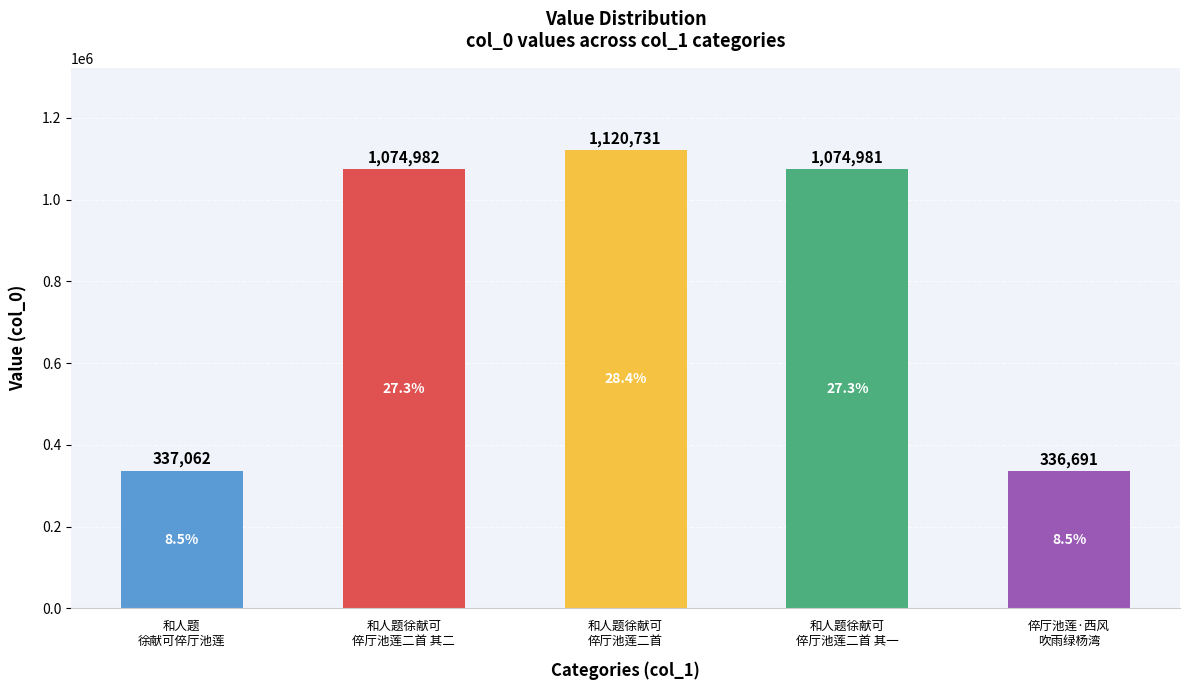

What is the label of the 1st bar from the left?

和人题
徐献可倅厅池莲